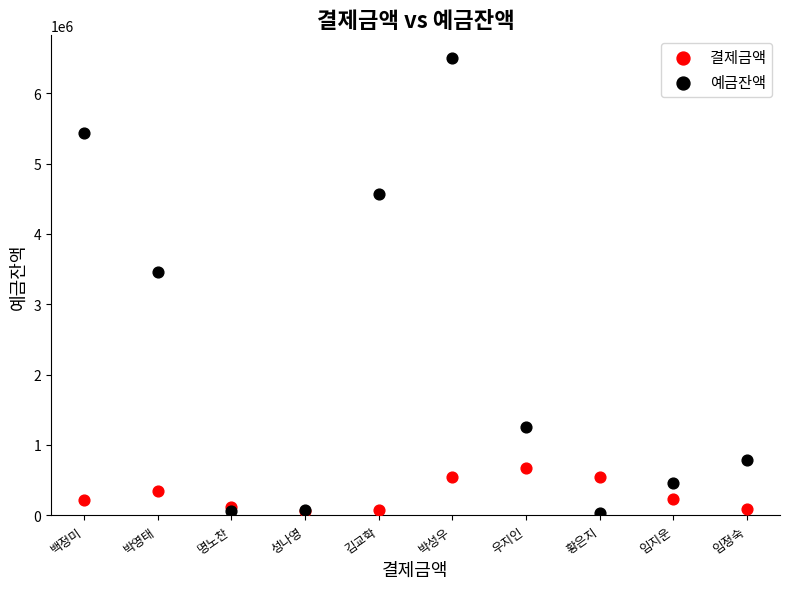

In the 예금잔액 series, what Y value is closest to 3267000?

3456000